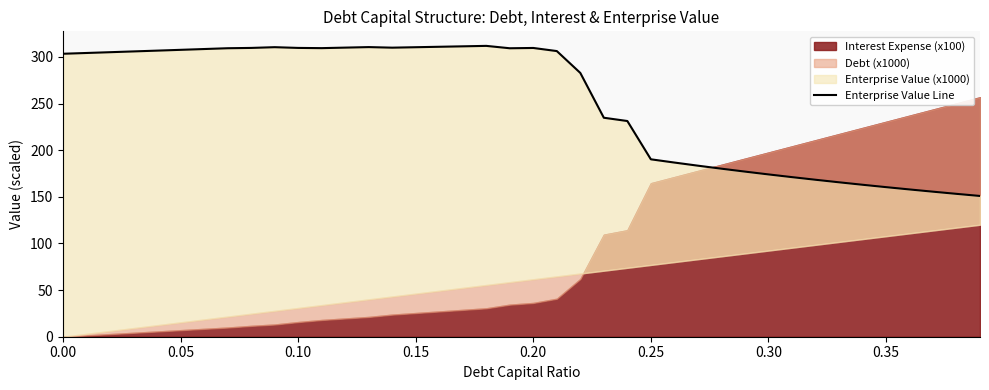

What is the value of the 25th point from the left?

231.2